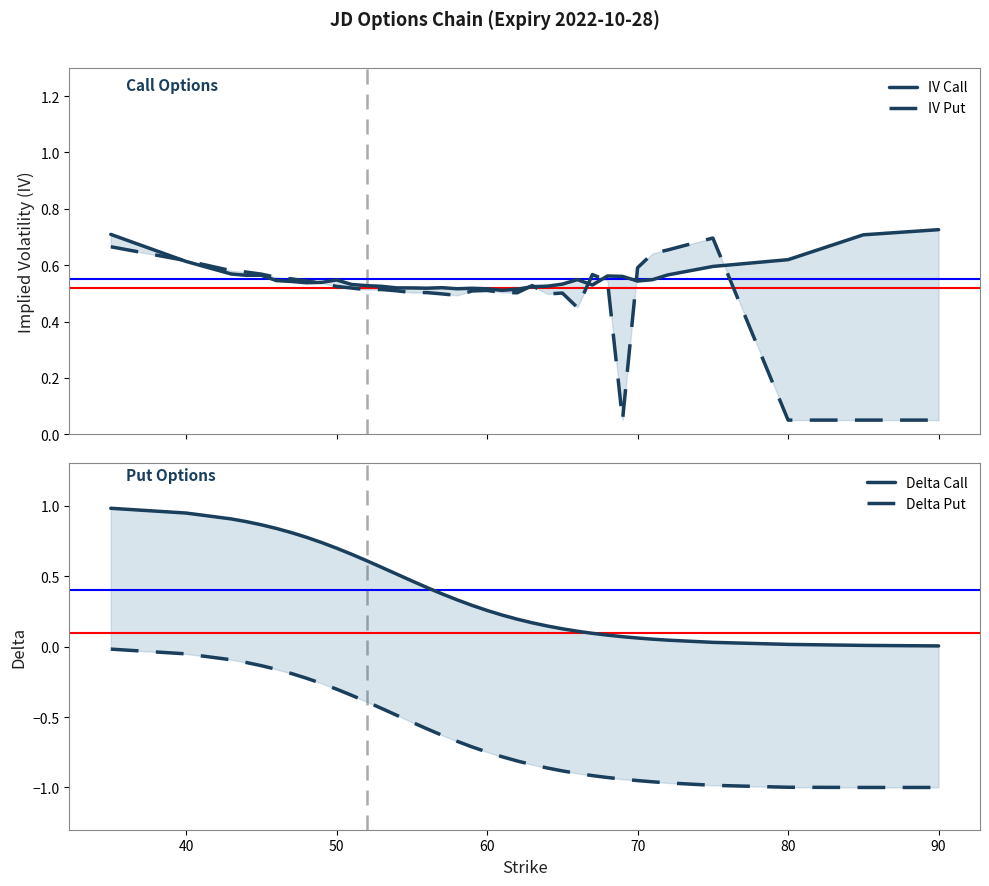

Which series has the largest total across all categories?

IV Call